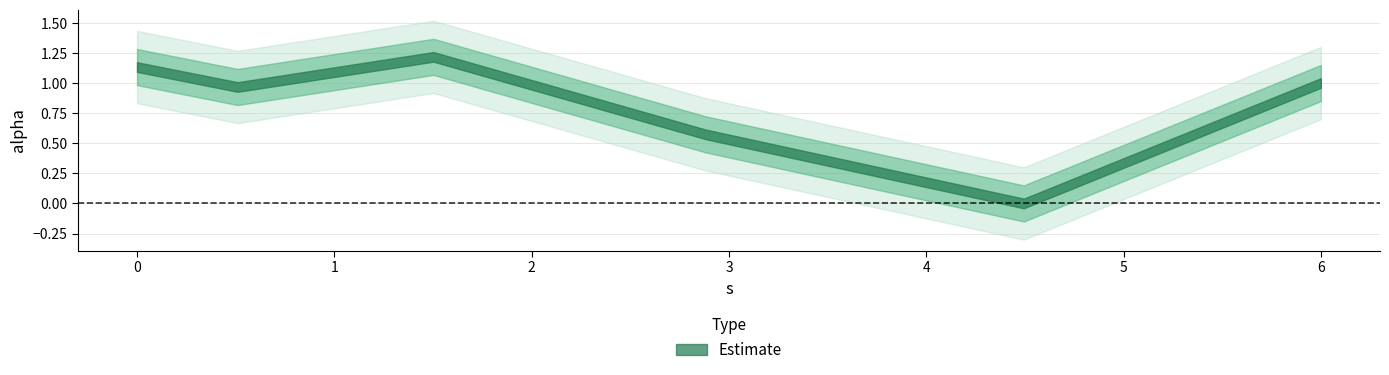

List the labels in order of value, largest first.

1.5021624757109546, 0.0, 5.998883146806719, 0.5099751075537161, 2.8817620179854417, 4.493875195630387